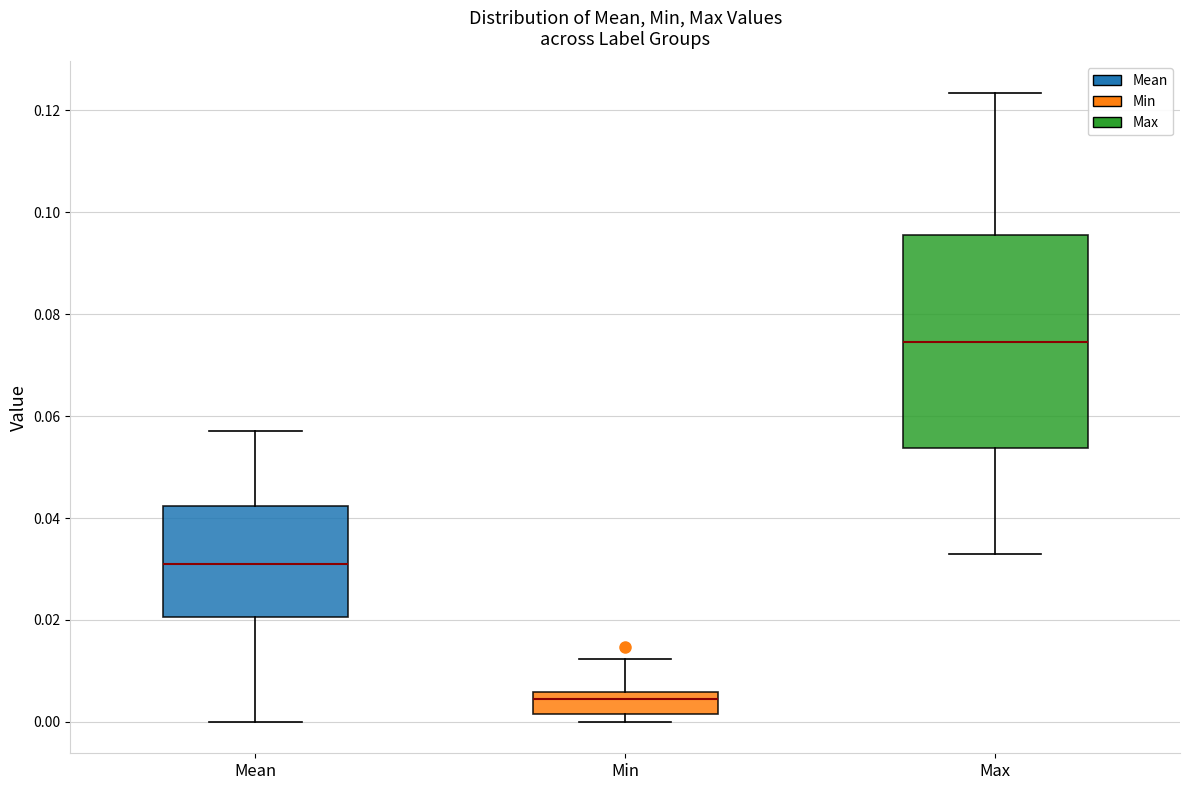

Reading left to right, transcribe this box plot: for each box, give where its median line is, the range the box spans, and where its two whiskers end, as read against the y-axis. The values are not printed on the chart, so give them approximately, as read against the axis.

Mean: median 0.030, box 0.020 to 0.042, whiskers 0.000 to 0.058
Min: median 0.004, box 0.002 to 0.006, whiskers 0.000 to 0.012
Max: median 0.074, box 0.054 to 0.096, whiskers 0.032 to 0.124